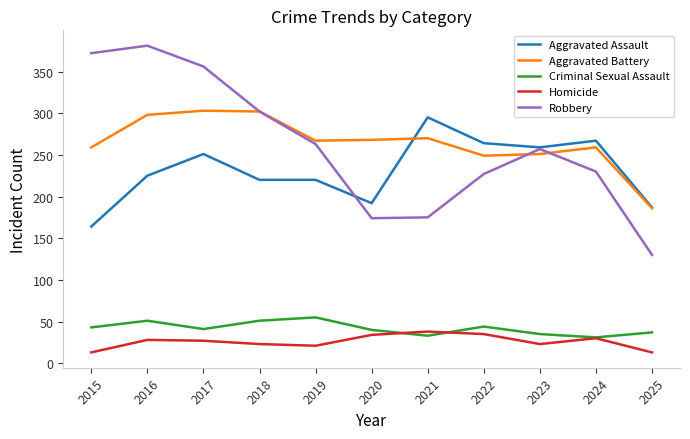

What is the approximate value of Criminal Sexual Assault at 2018?

51